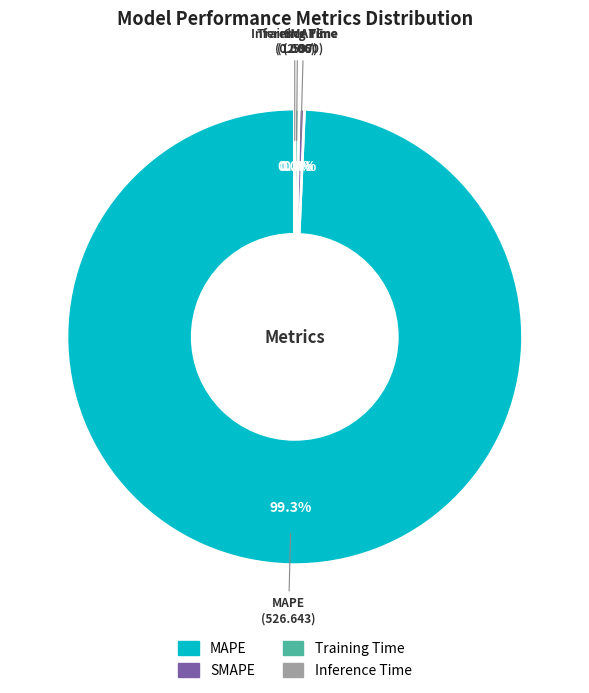

What is the total percentage of SMAPE and MAPE?

99.7%